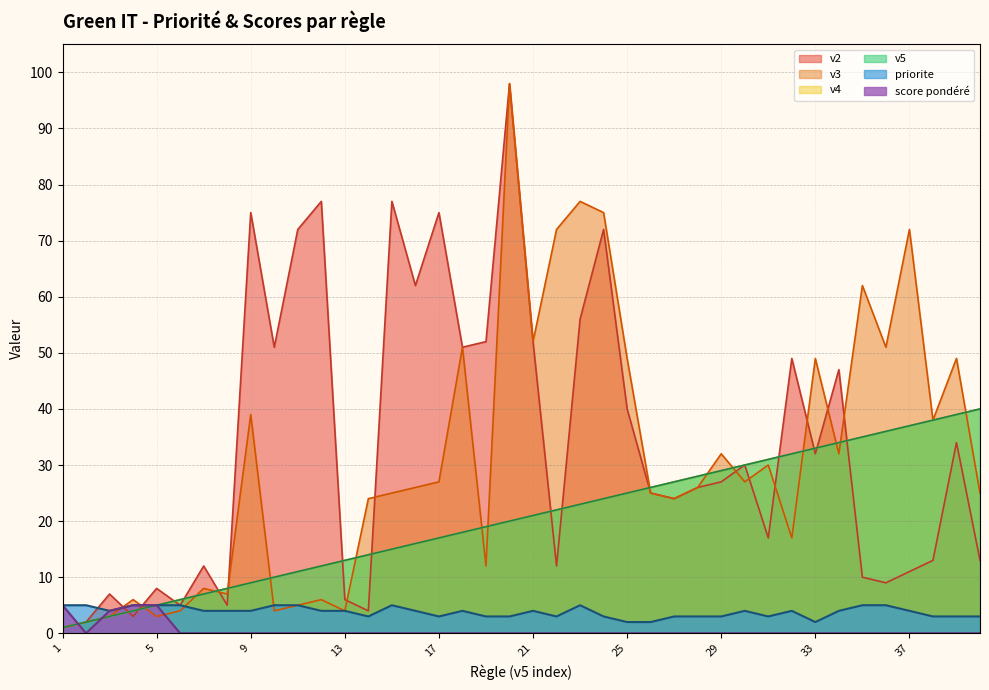

Reading left to right, what are all the values shown in this chart?

priorite: 1=5	2=5	3=4	4=5	5=5	6=5	7=4	8=4	9=4	10=5	11=5	12=4	13=4	14=3	15=5	16=4	17=3	18=4	19=3	20=3	21=4	22=3	23=5	24=3	25=2	26=2	27=3	28=3	29=3	30=4	31=3	32=4	33=2	34=4	35=5	36=5	37=4	38=3	39=3	40=3
score pondéré: 1=5	2=0	3=4	4=5	5=5	6=0	7=0	8=0	9=0	10=0	11=0	12=0	13=0	14=0	15=0	16=0	17=0	18=0	19=0	20=0	21=0	22=0	23=0	24=0	25=0	26=0	27=0	28=0	29=0	30=0	31=0	32=0	33=0	34=0	35=0	36=0	37=0	38=0	39=0	40=0
v5: 1=1	2=2	3=3	4=4	5=5	6=6	7=7	8=8	9=9	10=10	11=11	12=12	13=13	14=14	15=15	16=16	17=17	18=18	19=19	20=20	21=21	22=22	23=23	24=24	25=25	26=26	27=27	28=28	29=29	30=30	31=31	32=32	33=33	34=34	35=35	36=36	37=37	38=38	39=39	40=40
v4: 1=1	2=2	3=3	4=4	5=5	6=6	7=7	8=8	9=9	10=10	11=11	12=12	13=13	14=14	15=15	16=16	17=17	18=18	19=19	20=20	21=21	22=22	23=23	24=24	25=25	26=26	27=27	28=28	29=29	30=30	31=31	32=32	33=33	34=34	35=35	36=36	37=37	38=38	39=39	40=40
v3: 1=1	2=2	3=3	4=6	5=3	6=4	7=8	8=7	9=39	10=4	11=5	12=6	13=4	14=24	15=25	16=26	17=27	18=51	19=12	20=98	21=52	22=72	23=77	24=75	25=49	26=25	27=24	28=26	29=32	30=27	31=30	32=17	33=49	34=32	35=62	36=51	37=72	38=38	39=49	40=25
v2: 1=1	2=2	3=7	4=3	5=8	6=5	7=12	8=5	9=75	10=51	11=72	12=77	13=6	14=4	15=77	16=62	17=75	18=51	19=52	20=98	21=52	22=12	23=56	24=72	25=40	26=25	27=24	28=26	29=27	30=30	31=17	32=49	33=32	34=47	35=10	36=9	37=11	38=13	39=34	40=13